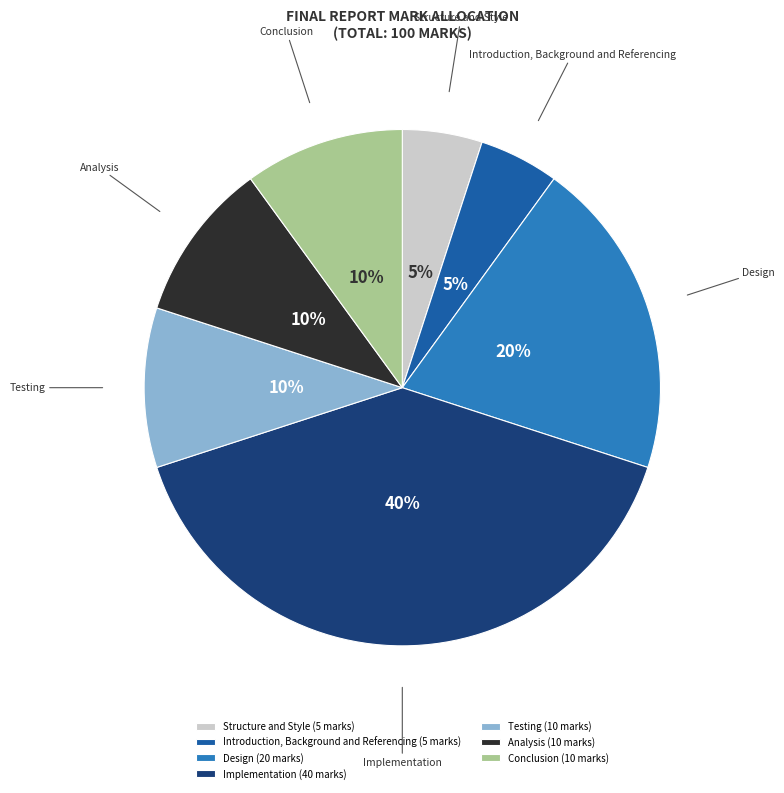

How many segments does this pie chart have?

7